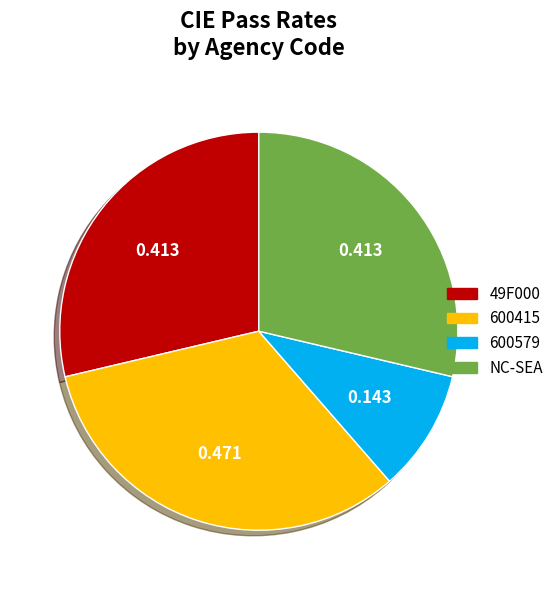

How many segments does this pie chart have?

4